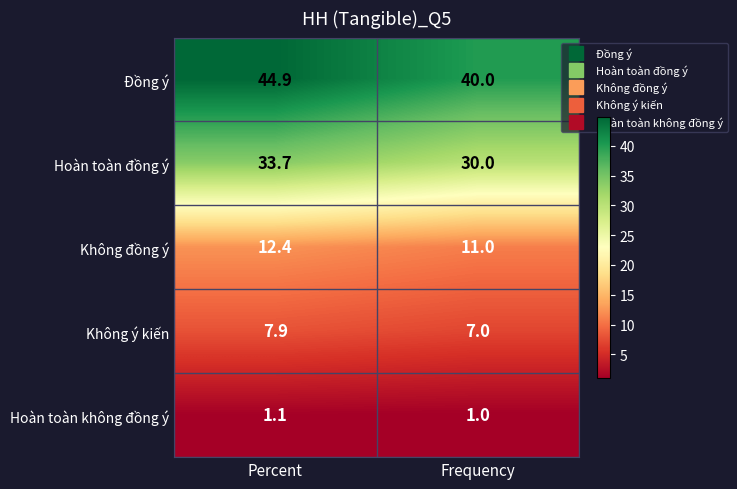

At how many categories does at least one series exceed 10?

2